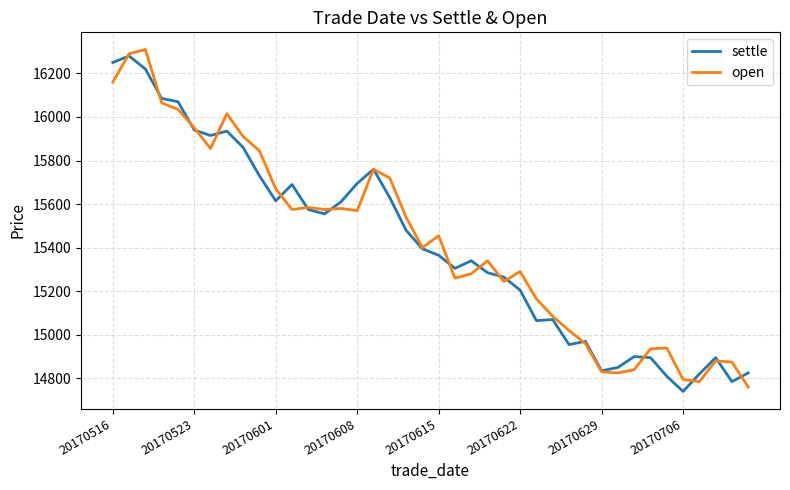

What is the minimum value for settle?

14740